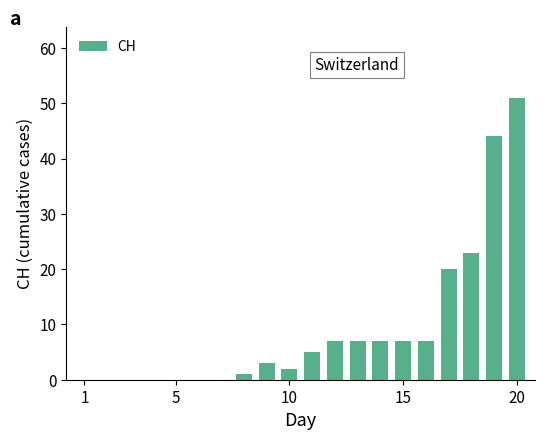

Reading right to left, list all the values displayed in this chart.

51	44	23	20	7	7	7	7	7	5	2	3	1	0	0	0	0	0	0	0